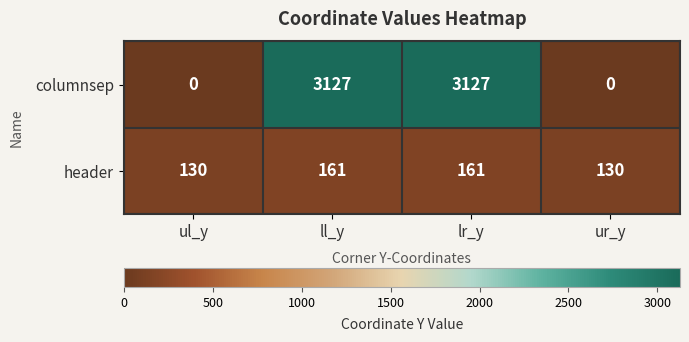

Rank the series at ur_y from highest to lowest value.

header, columnsep